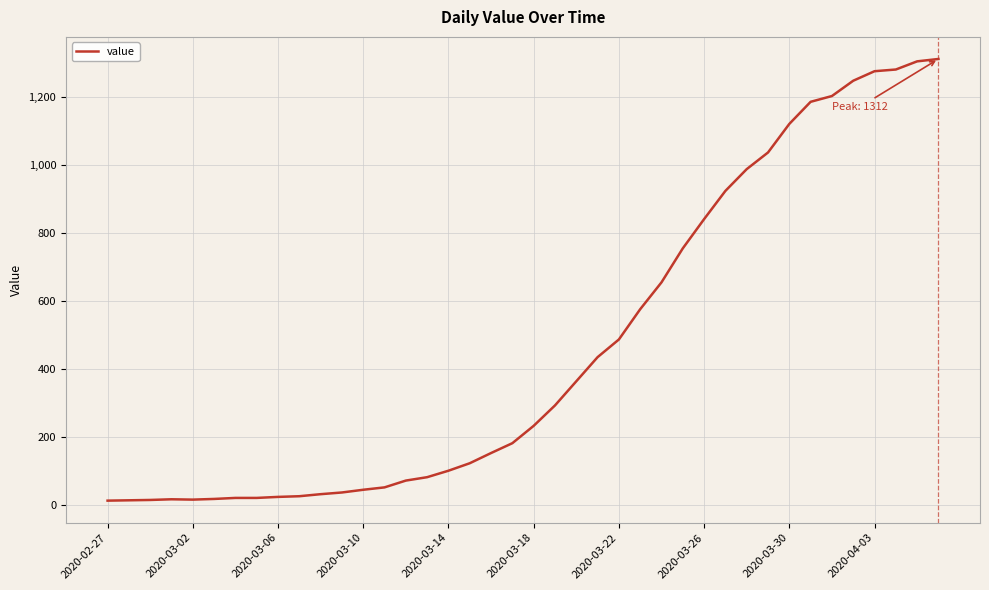

What is the difference between the maximum and minimum values?

1299